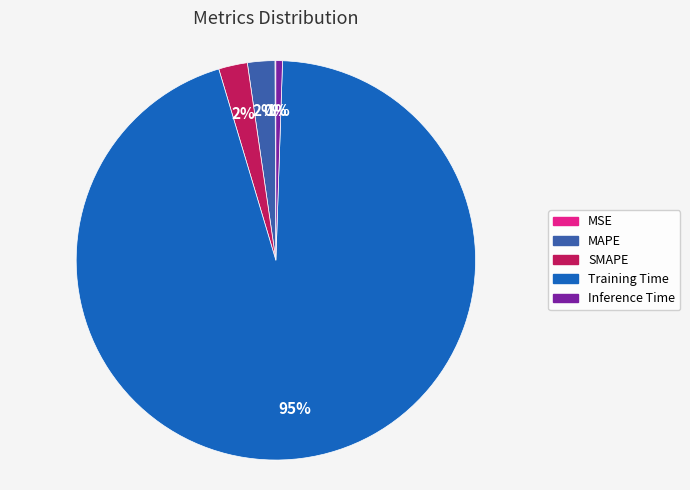

Between Training Time and SMAPE, which is larger?

Training Time